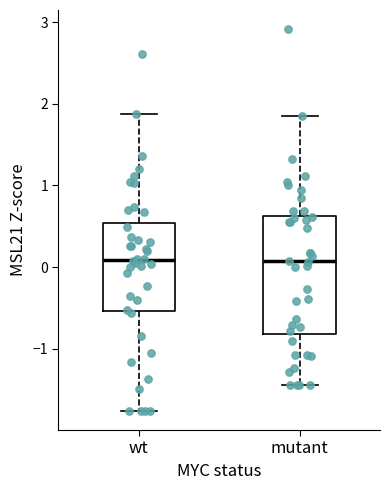

Where is the upper edge of the box for mutant on the y-axis? The values are not printed on the chart, so give them approximately, as read against the axis.

0.6